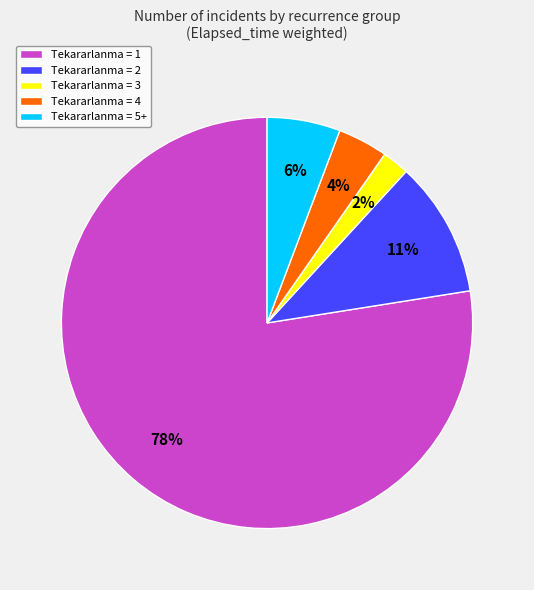

Count the number of slices in the pie.

5